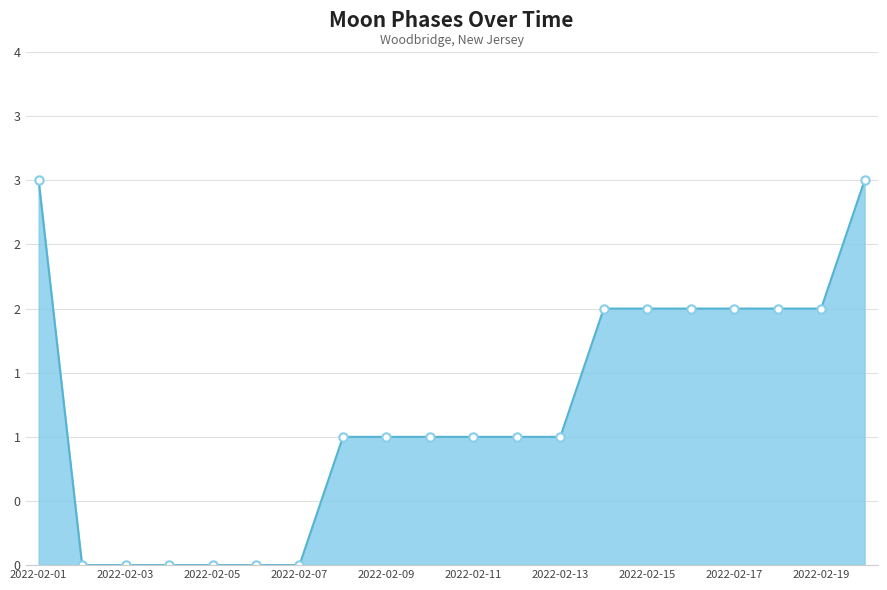

Rank the categories by value from highest to lowest.

2022-02-01, 2022-02-20, 2022-02-14, 2022-02-15, 2022-02-16, 2022-02-17, 2022-02-18, 2022-02-19, 2022-02-08, 2022-02-09, 2022-02-10, 2022-02-11, 2022-02-12, 2022-02-13, 2022-02-02, 2022-02-03, 2022-02-04, 2022-02-05, 2022-02-06, 2022-02-07